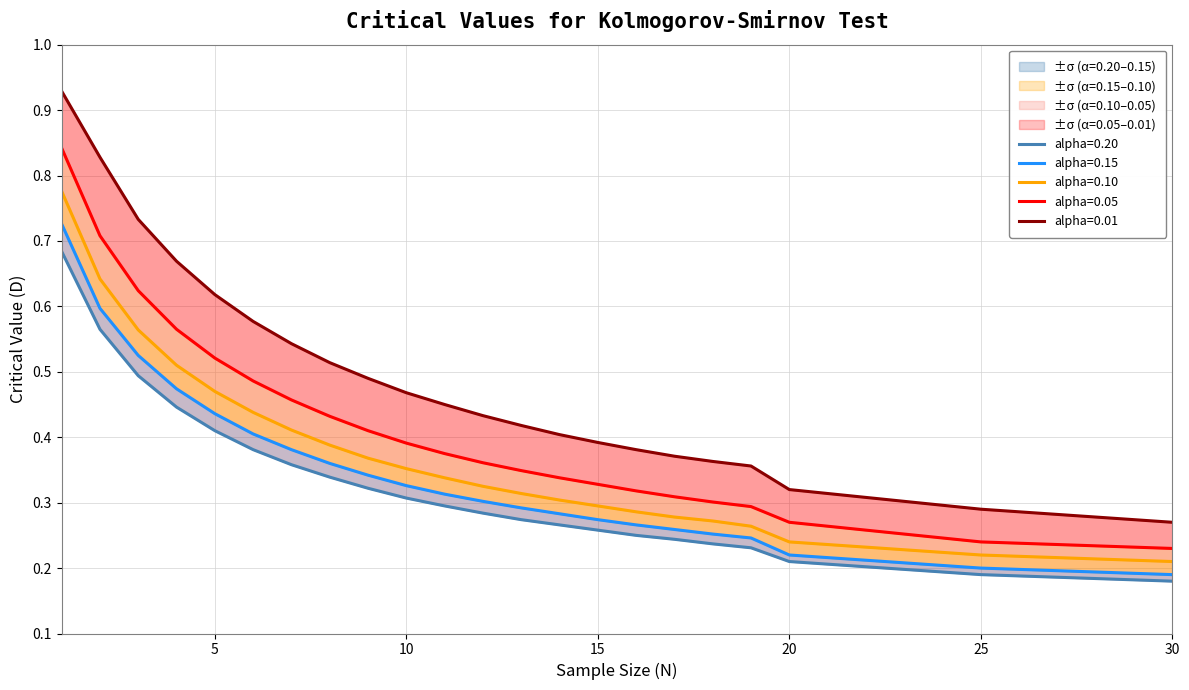

The alpha=0.10 series shows 0.4 at 10. True or false?

True